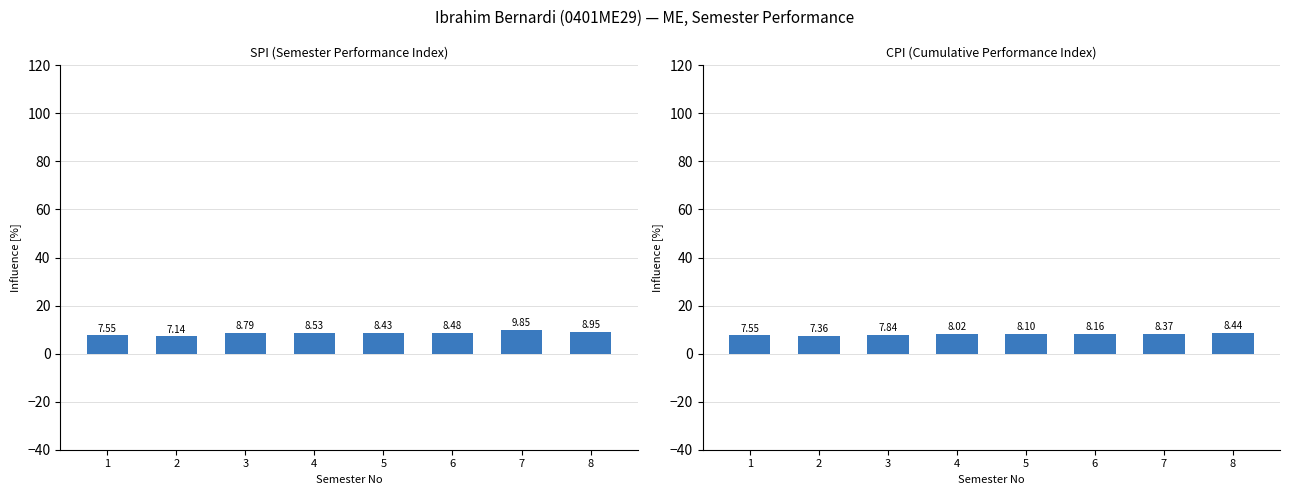

At how many categories does at least one series exceed 8?

6